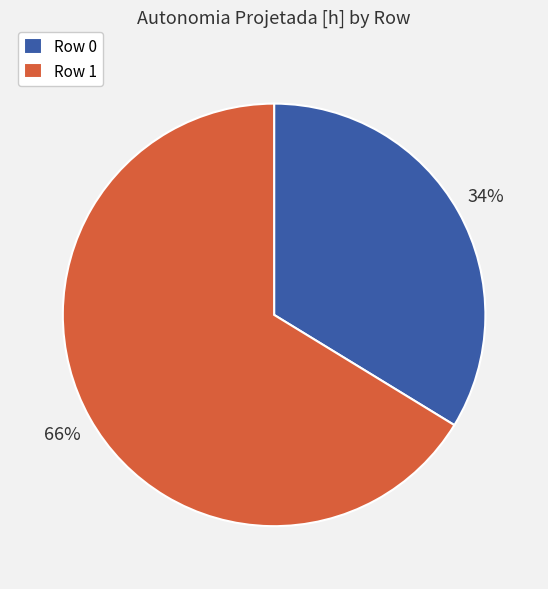

Is it true that Row 1 is 66% of the pie?

True